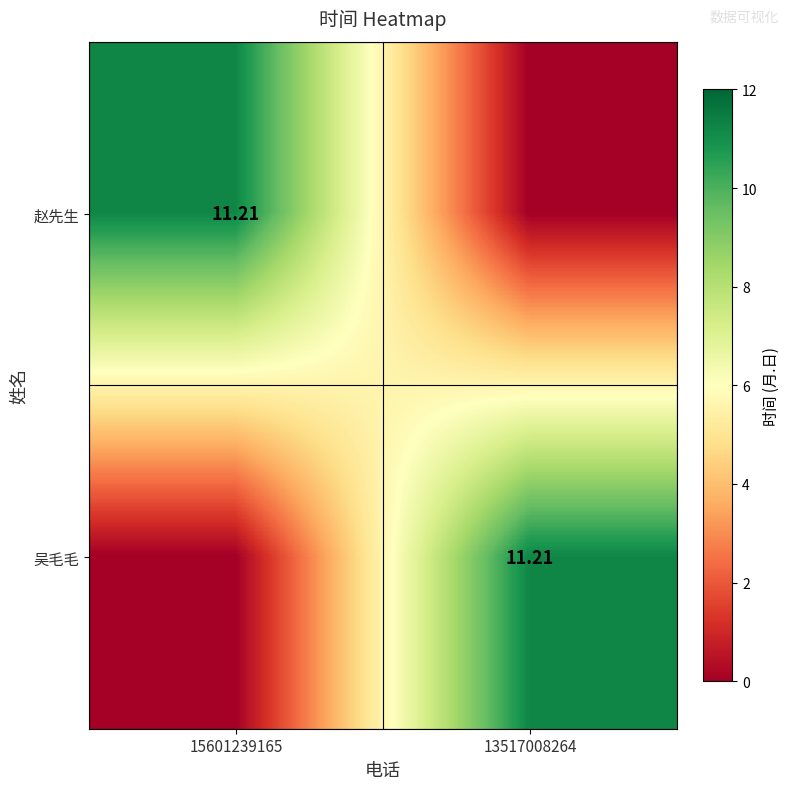

True or false: 赵先生 has a value of 15.8 at 15601239165.

False